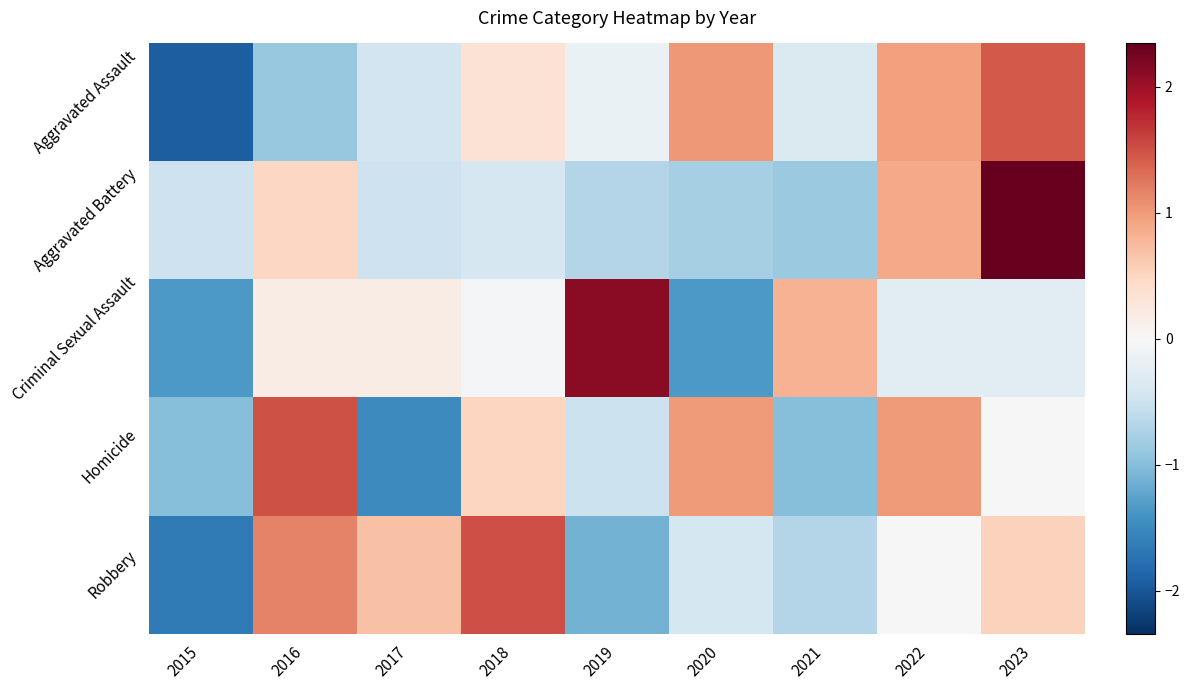

Reading left to right, extract all data points from this chart.

Aggravated Assault: 2015=-1.9	2016=-0.9	2017=-0.5	2018=0.3	2019=-0.1	2020=1.0	2021=-0.3	2022=1.0	2023=1.4
Aggravated Battery: 2015=-0.5	2016=0.5	2017=-0.5	2018=-0.4	2019=-0.7	2020=-0.8	2021=-0.9	2022=0.9	2023=2.3
Criminal Sexual Assault: 2015=-1.3	2016=0.2	2017=0.2	2018=-0.0	2019=2.1	2020=-1.3	2021=0.8	2022=-0.3	2023=-0.3
Homicide: 2015=-1.0	2016=1.5	2017=-1.5	2018=0.5	2019=-0.5	2020=1.0	2021=-1.0	2022=1.0	2023=0.0
Robbery: 2015=-1.7	2016=1.2	2017=0.7	2018=1.5	2019=-1.1	2020=-0.4	2021=-0.7	2022=-0.0	2023=0.5